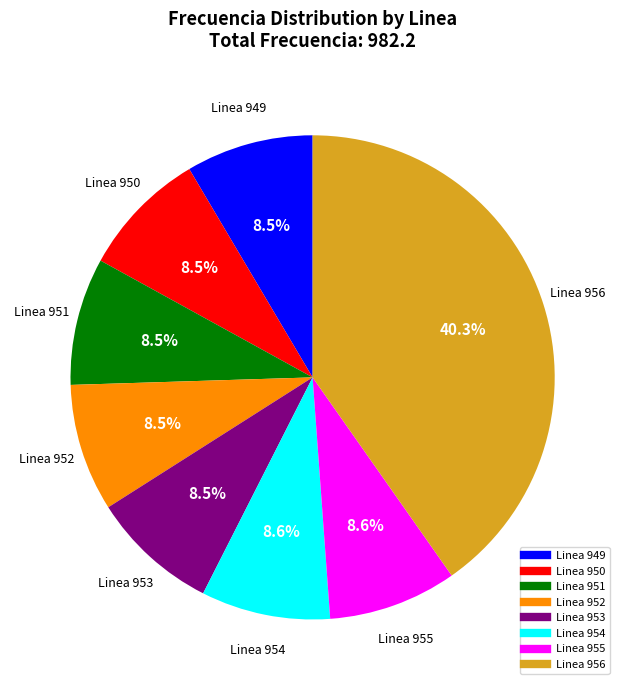

Which category has the biggest portion of the pie?

Linea 956